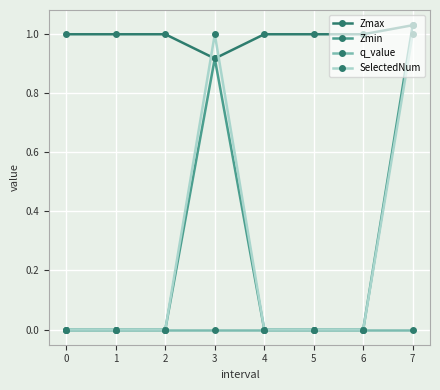

Is this an area chart (filled region under the line)?

No